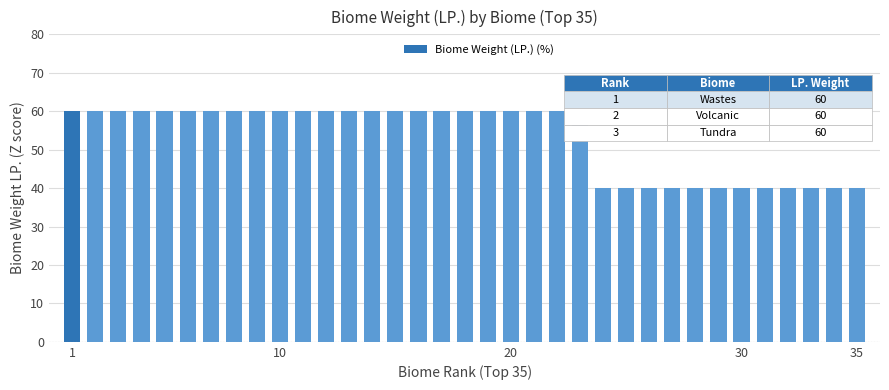

What is the difference between the maximum and minimum values?

20